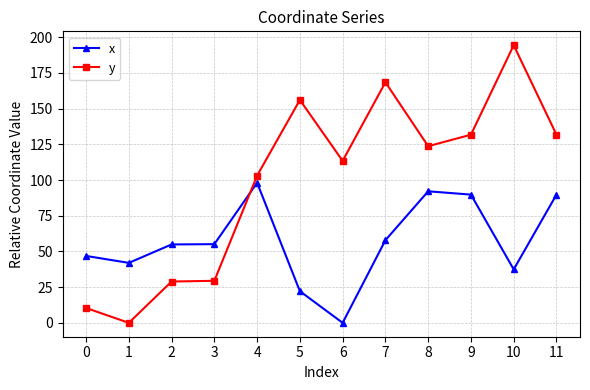

What value does the x series have at 3?

55.1